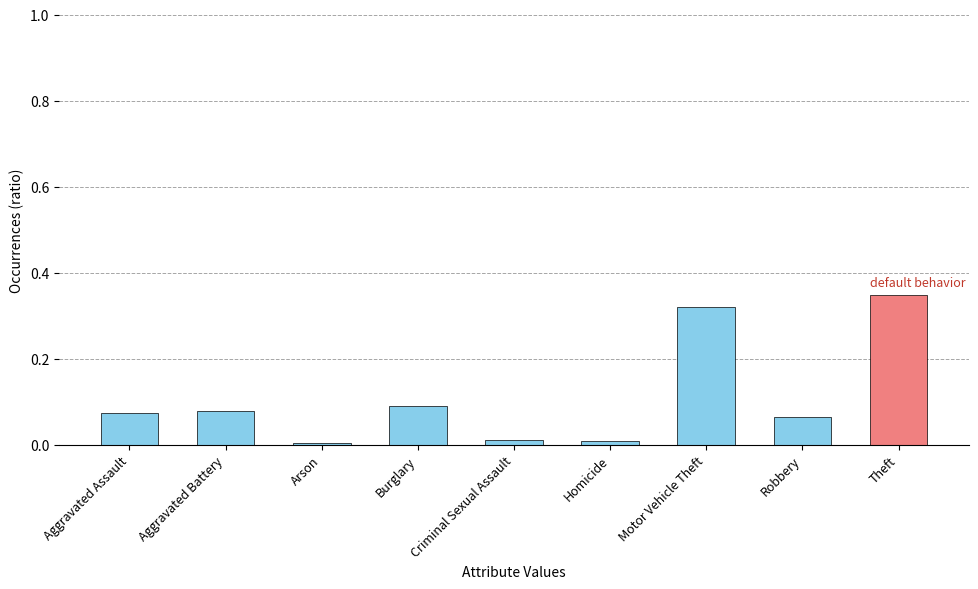

What is the change in value from Burglary to Theft?

+0.3